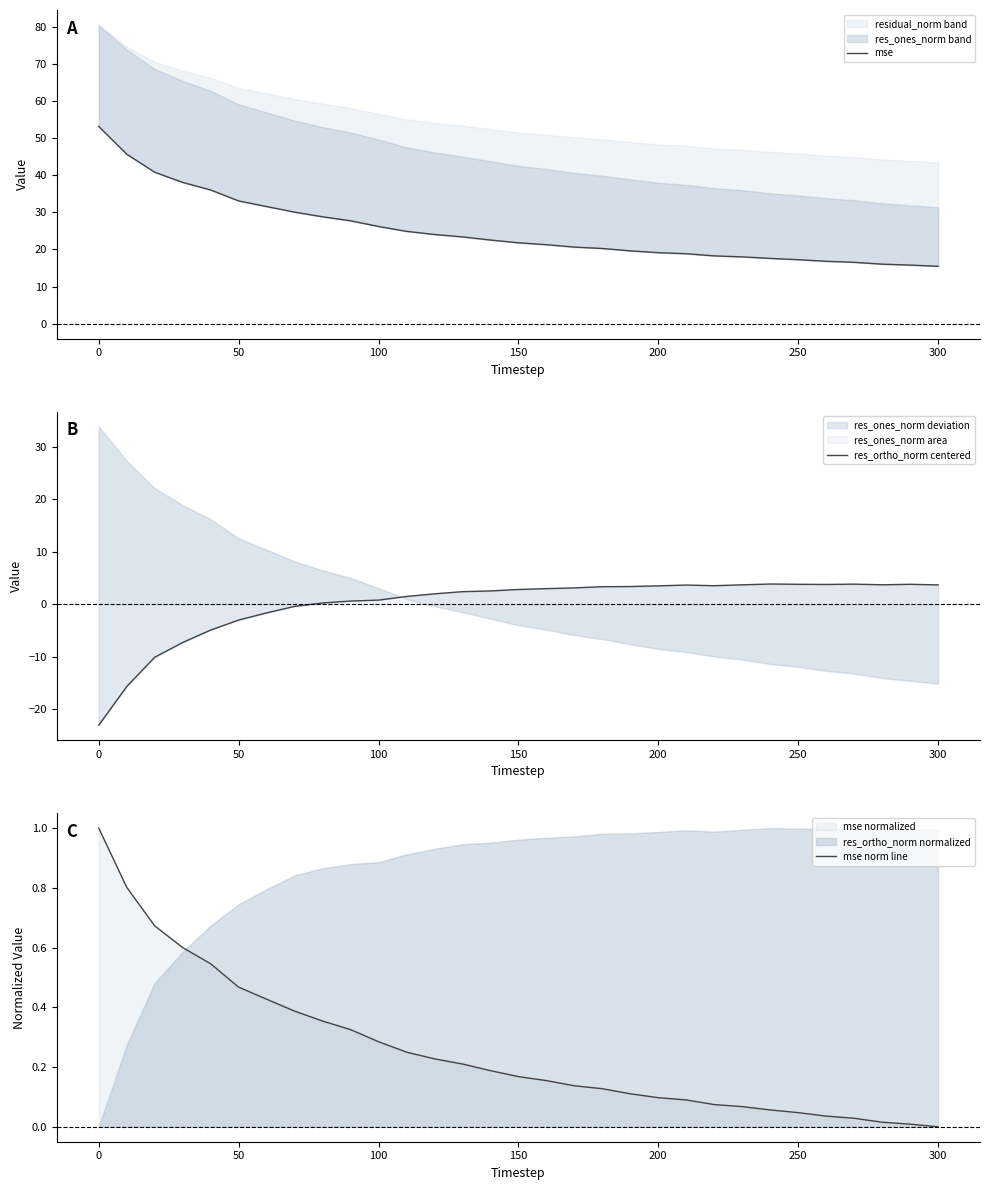

Reading left to right, list all the values displayed in this chart.

mse: 53.2	45.7	40.8	38.1	36.0	33.1	31.6	30.1	28.8	27.7	26.2	24.9	24.0	23.4	22.5	21.8	21.3	20.6	20.3	19.6	19.1	18.8	18.3	18.0	17.6	17.2	16.8	16.5	16.0	15.8	15.5
res_ortho_norm centered: -23.1	-15.7	-10.1	-7.3	-4.9	-3.0	-1.7	-0.4	0.2	0.6	0.8	1.5	2.0	2.4	2.5	2.8	3.0	3.1	3.3	3.4	3.5	3.7	3.5	3.7	3.8	3.8	3.8	3.8	3.7	3.8	3.7
mse norm line: 1.0	0.8	0.7	0.6	0.5	0.5	0.4	0.4	0.4	0.3	0.3	0.2	0.2	0.2	0.2	0.2	0.2	0.1	0.1	0.1	0.1	0.1	0.1	0.1	0.1	0.0	0.0	0.0	0.0	0.0	0.0